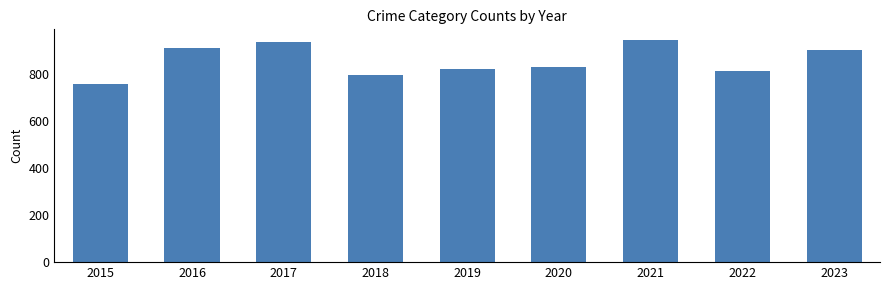

Reading left to right, list all the values displayed in this chart.

754	908	936	794	820	828	941	810	902